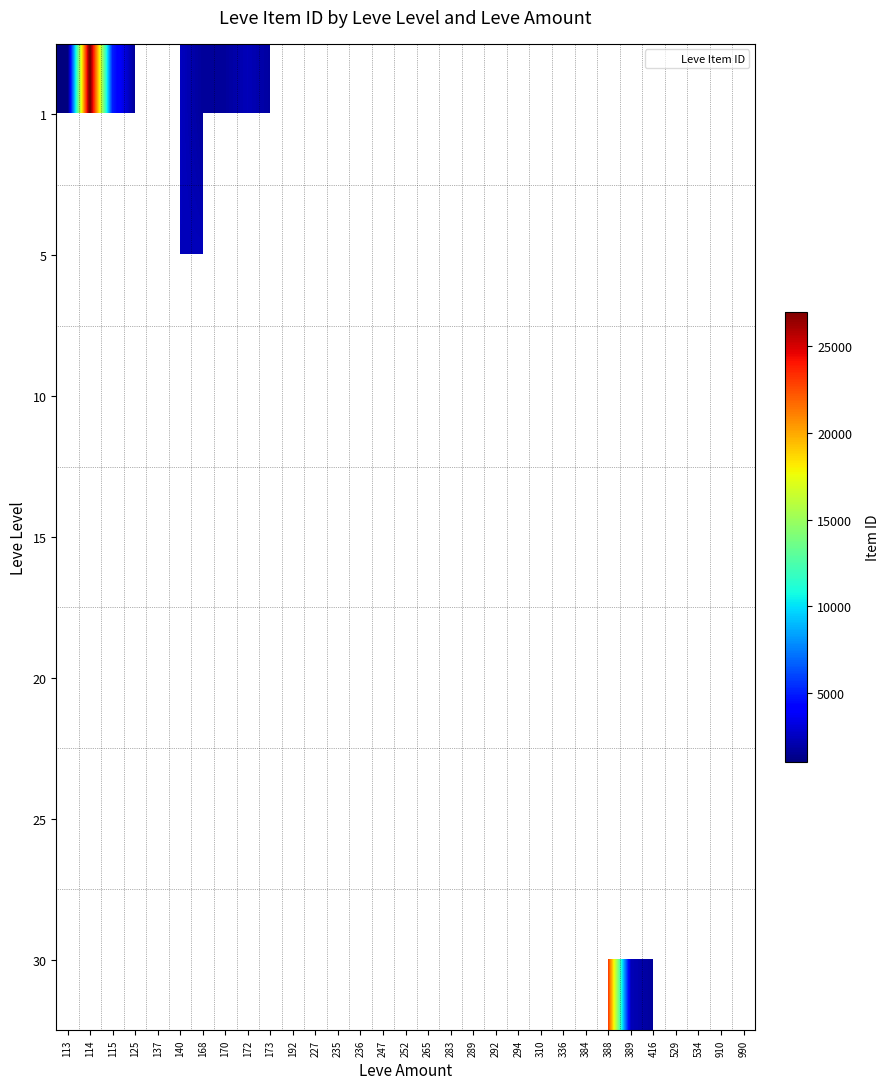

At how many categories does at least one series exceed 25242?

1